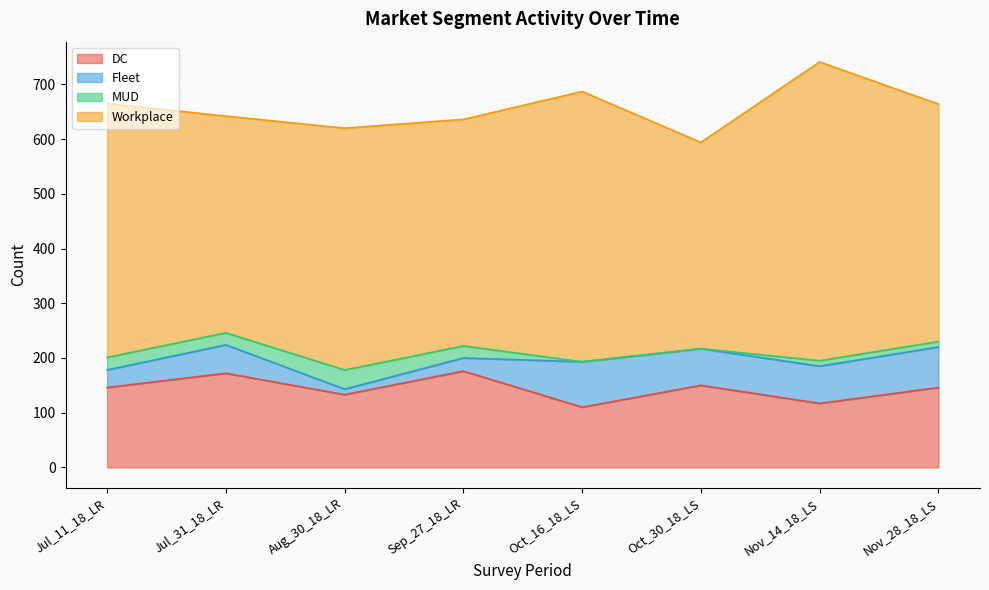

Is it true that DC equals 133 at Aug_30_18_LR?

True